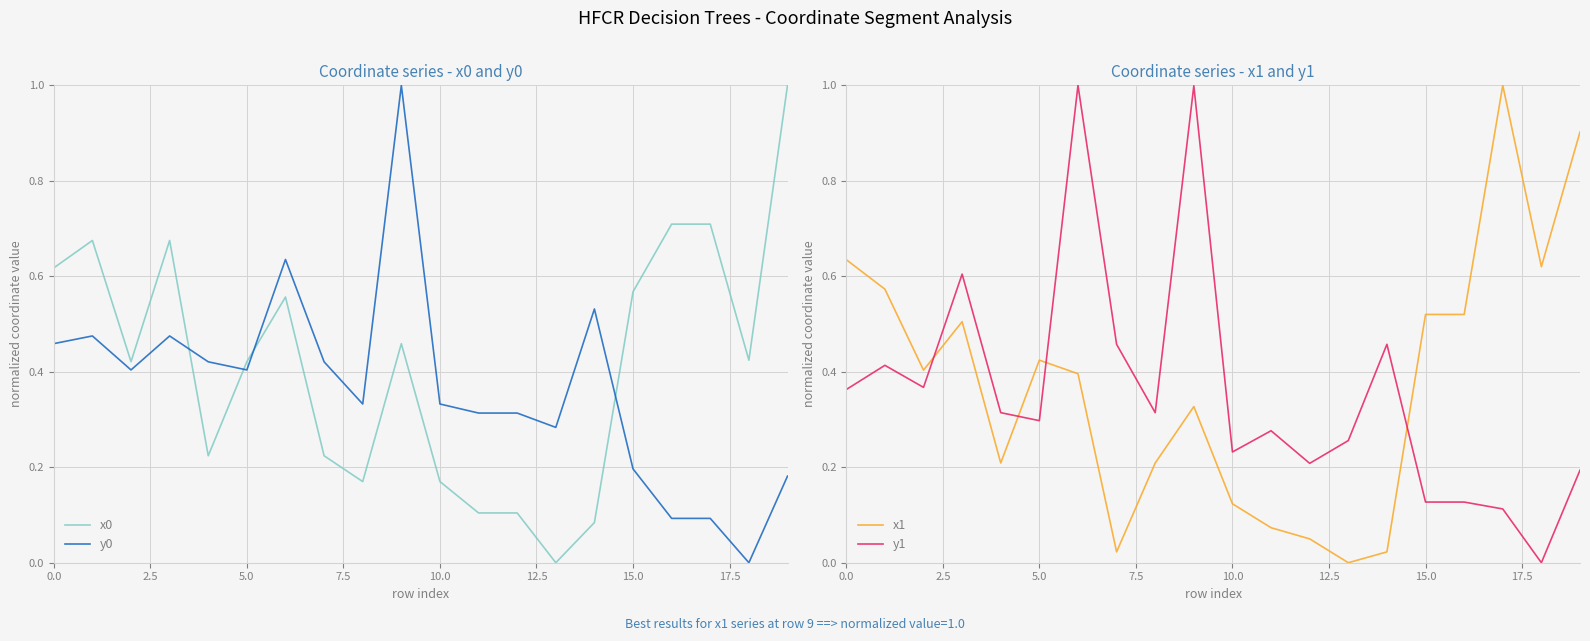

True or false: x0 has a value of 0.5 at 9.

True